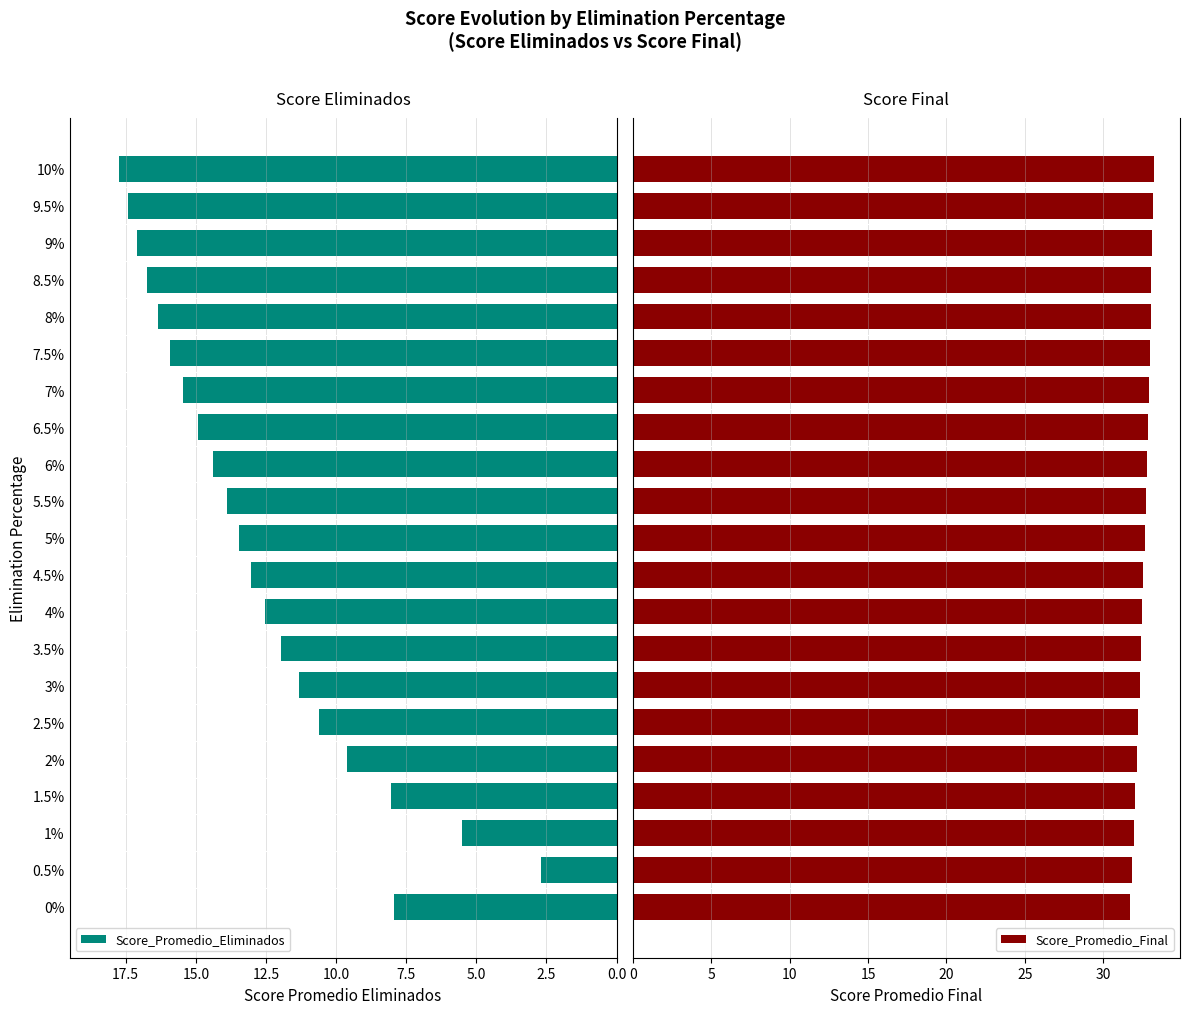

What is the minimum value for Score_Promedio_Eliminados?

2.7